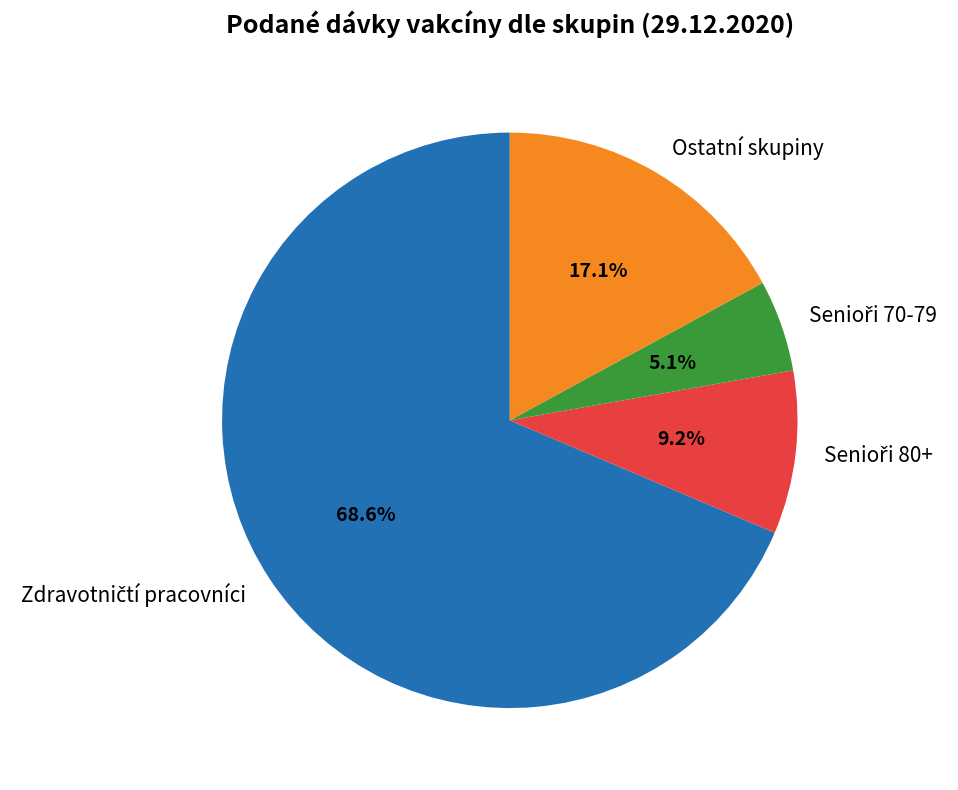

Does any single category account for the majority?

Yes